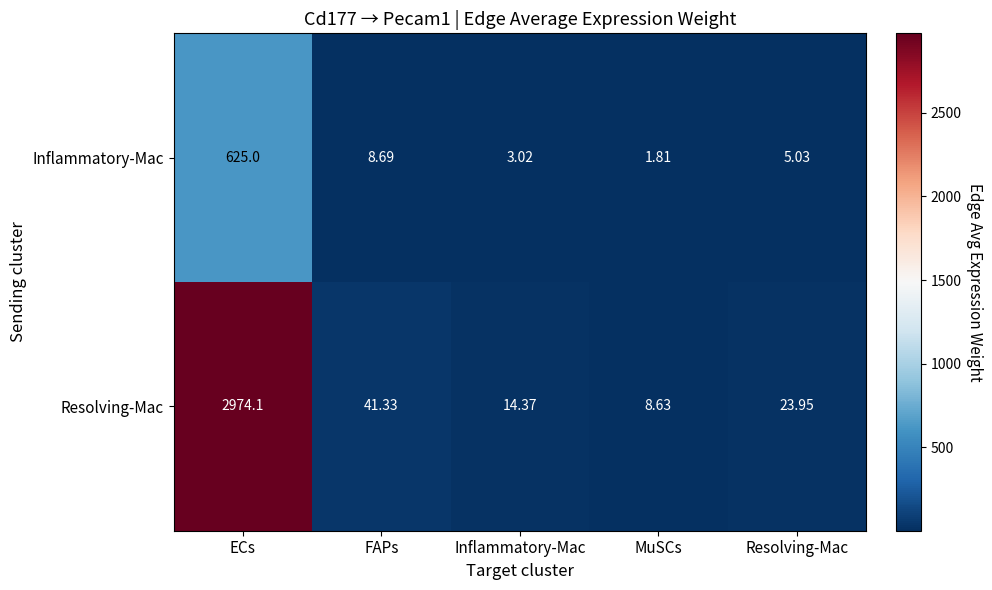

Rank the series at Resolving-Mac from highest to lowest value.

Resolving-Mac, Inflammatory-Mac